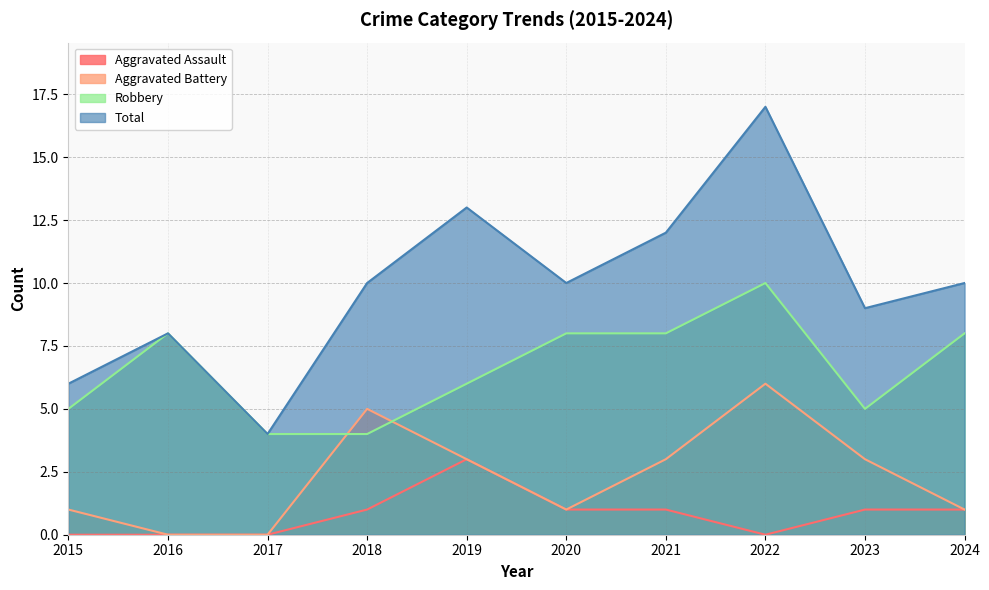

Reading left to right, transcribe all the data shown in this chart.

Aggravated Assault: 2015=0	2016=0	2017=0	2018=1	2019=3	2020=1	2021=1	2022=0	2023=1	2024=1
Aggravated Battery: 2015=1	2016=0	2017=0	2018=5	2019=3	2020=1	2021=3	2022=6	2023=3	2024=1
Robbery: 2015=5	2016=8	2017=4	2018=4	2019=6	2020=8	2021=8	2022=10	2023=5	2024=8
Total: 2015=6	2016=8	2017=4	2018=10	2019=13	2020=10	2021=12	2022=17	2023=9	2024=10